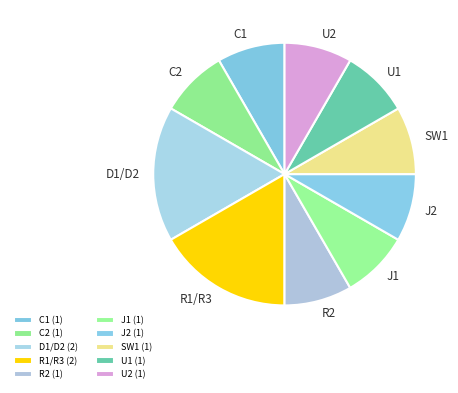

Do R2 and SW1 together represent more than half of the pie?

No